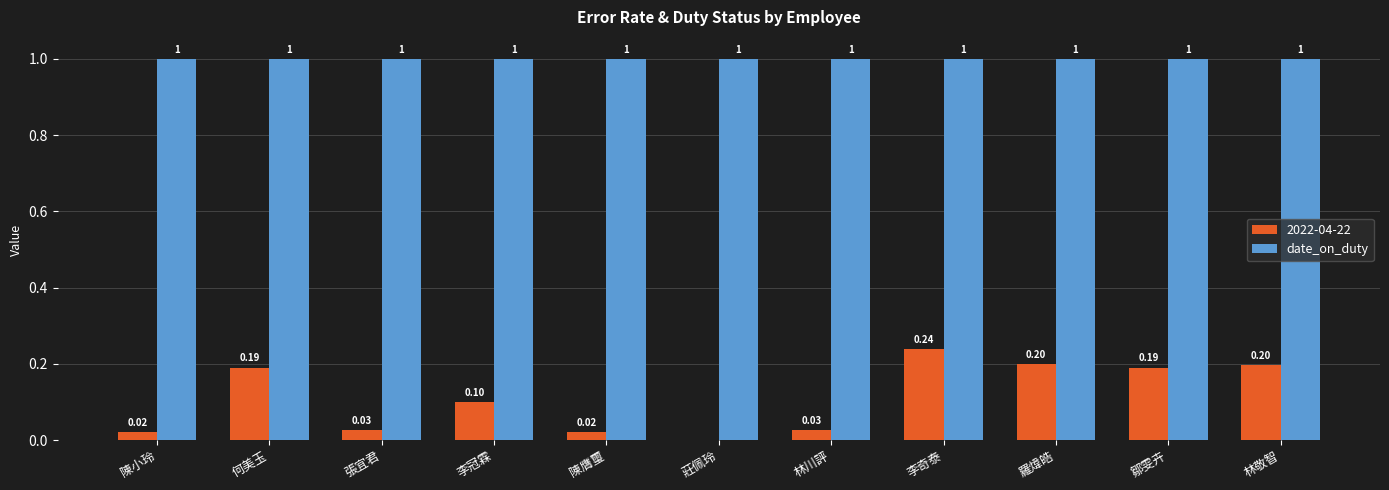

Which series changed the most between 陳小玲 and 張宜君?

2022-04-22